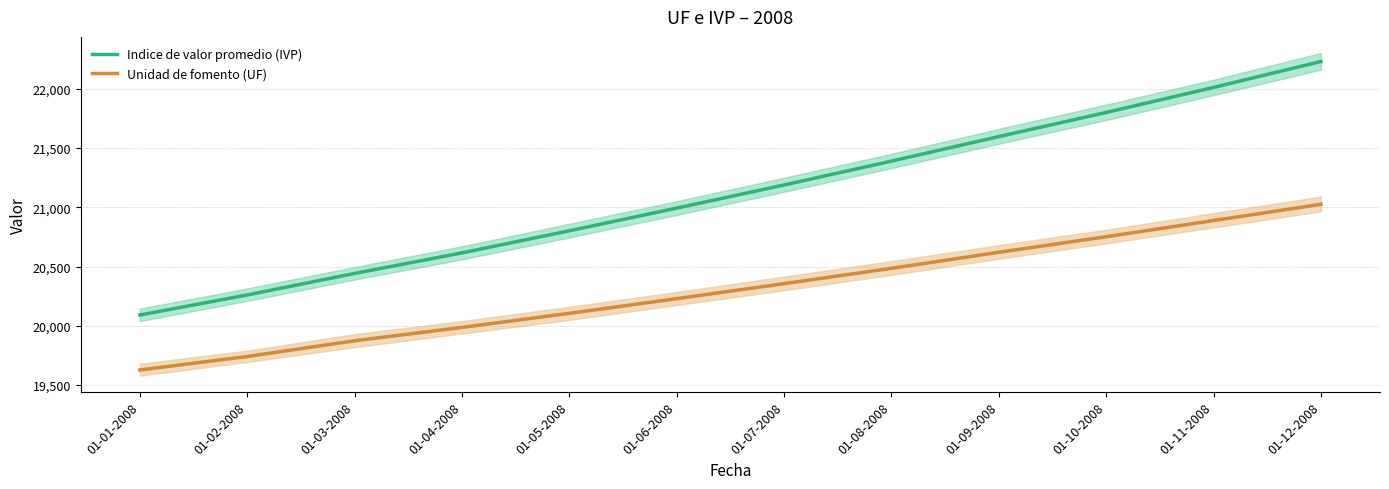

Which series has the largest total across all categories?

Indice de valor promedio (IVP)